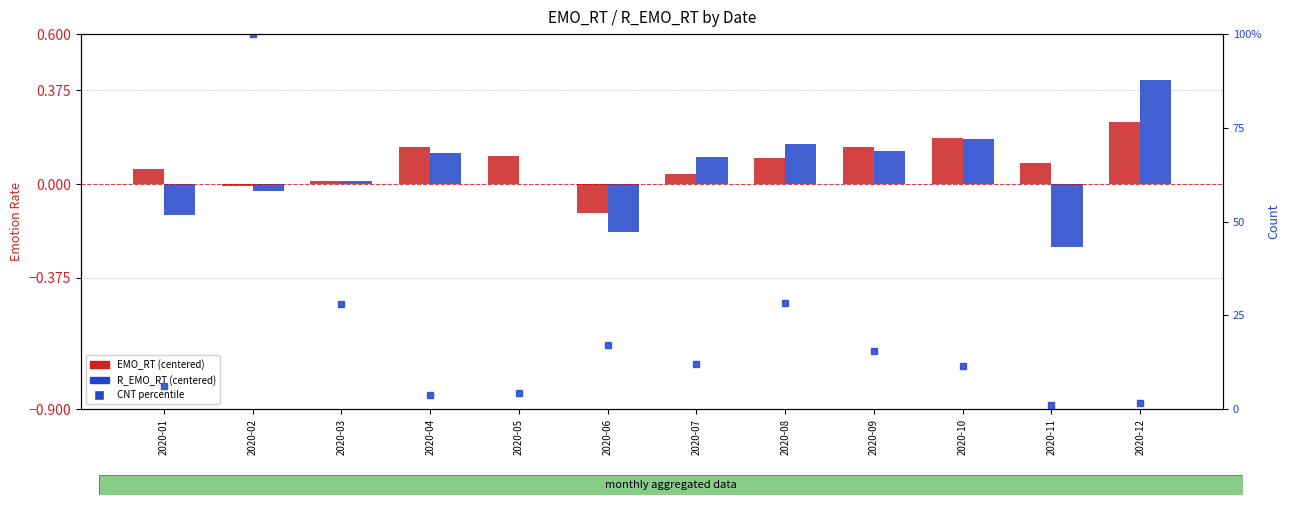

Which category has the highest value across all series?

2020-02